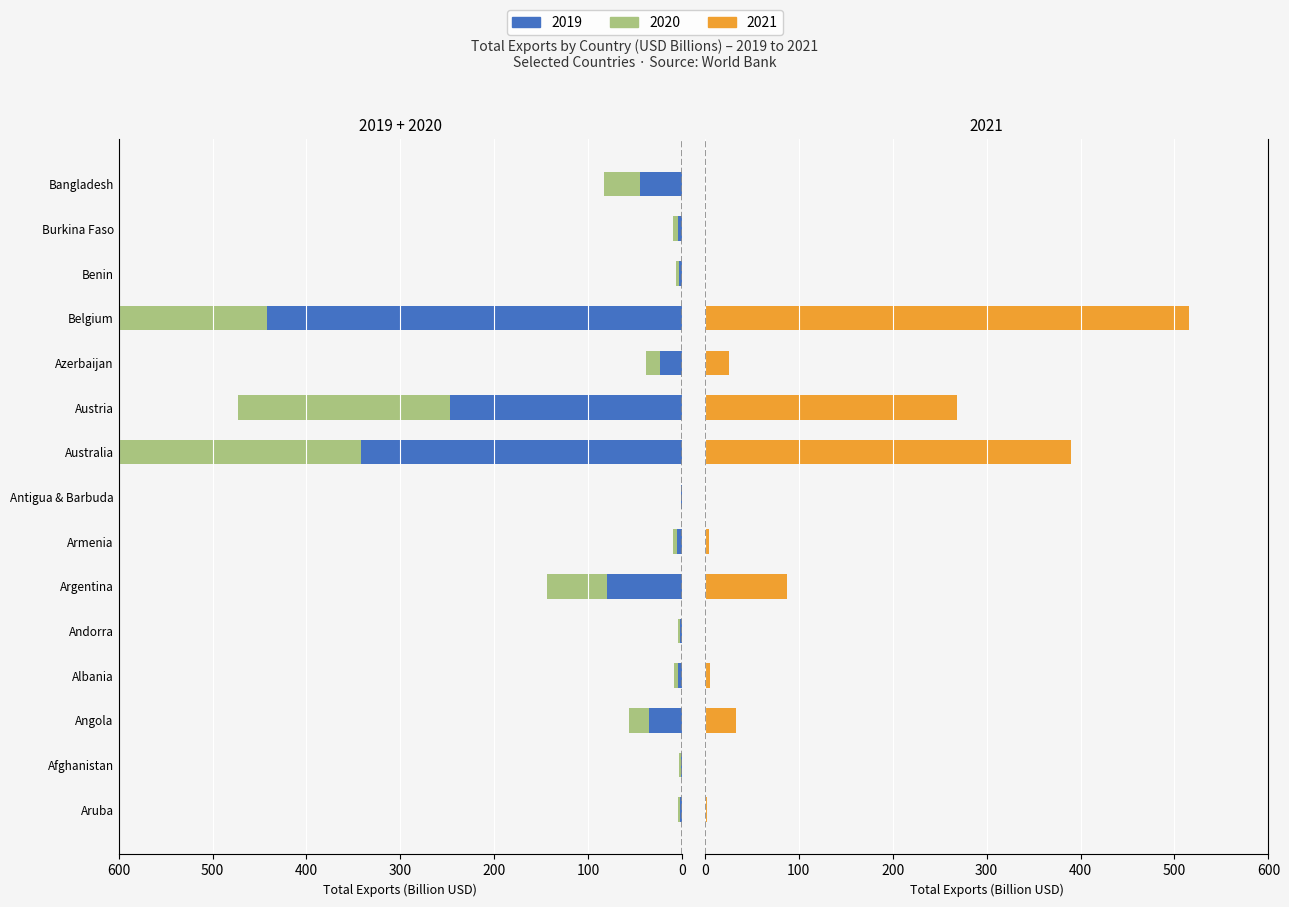

What is the difference between the 2020 values at Antigua & Barbuda and Bangladesh?

37.9